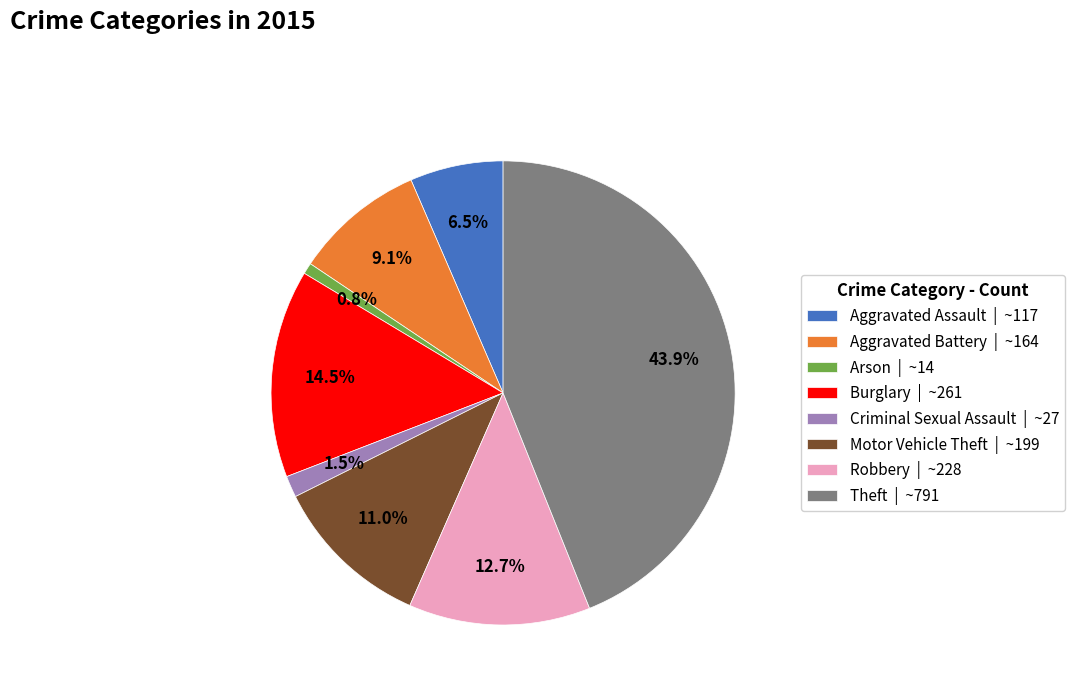

Does any single category account for the majority?

No